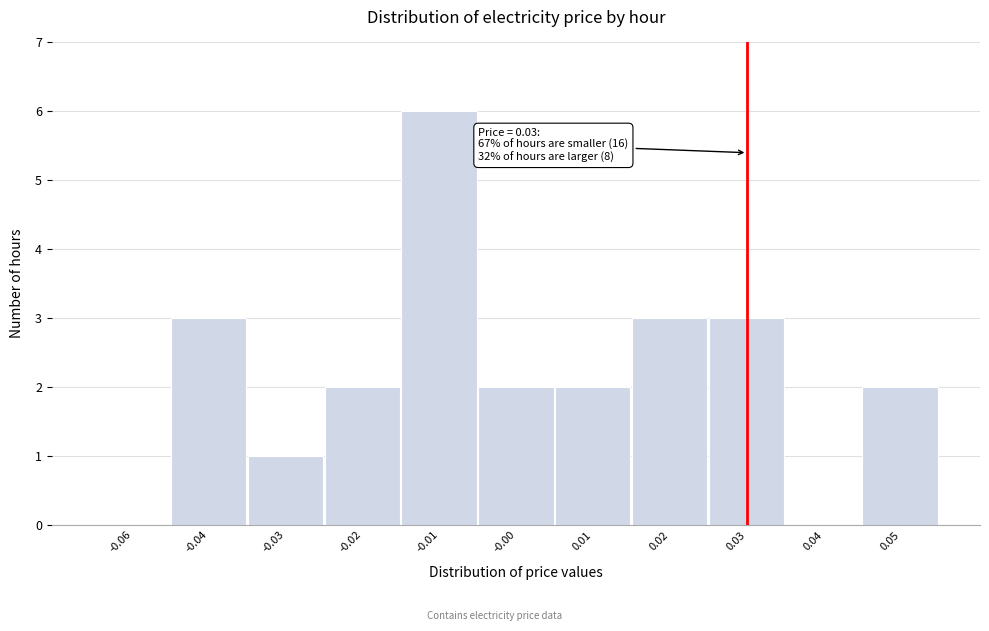

Reading left to right, list all the values displayed in this chart.

-0.06=0	-0.04=3	-0.03=1	-0.02=2	-0.01=6	-0.00=2	0.01=2	0.02=3	0.03=3	0.04=0	0.05=2